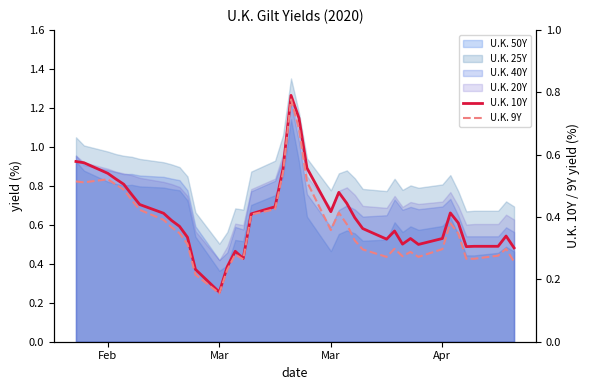

What is the value of the U.K. 9Y point at the 13th from the left?

0.2